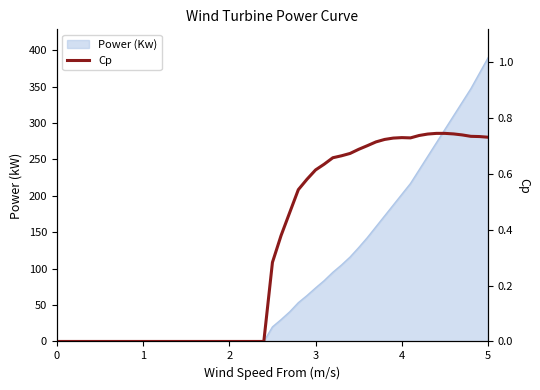

What is the maximum value for Power (Kw)?

389.8